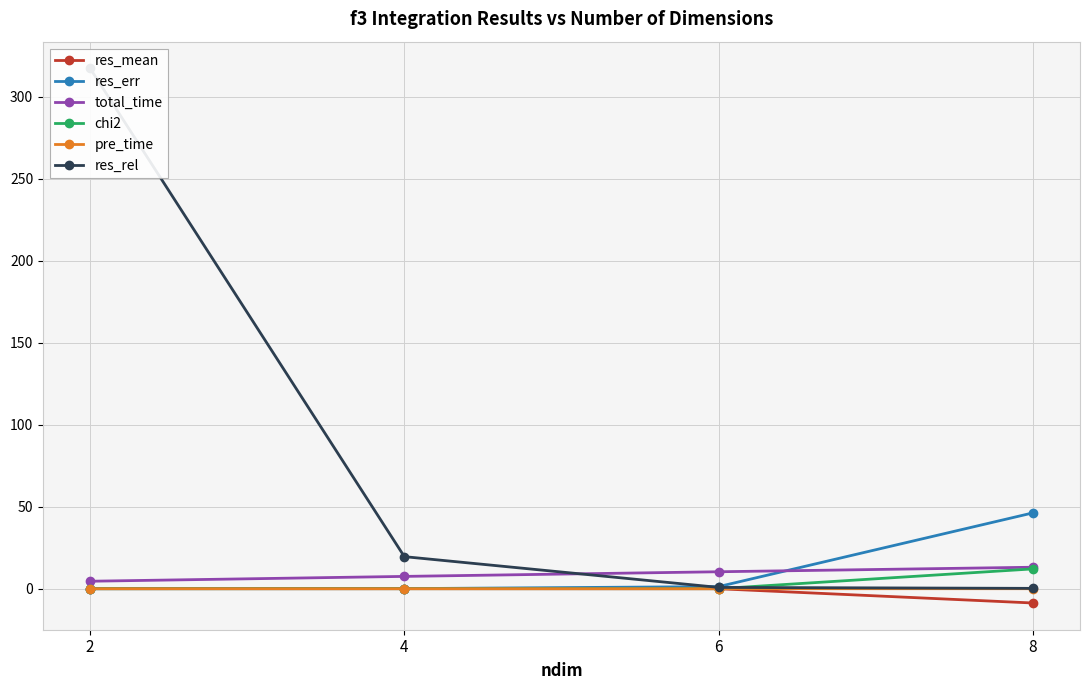

The total_time series shows 6.0 at 2. True or false?

False